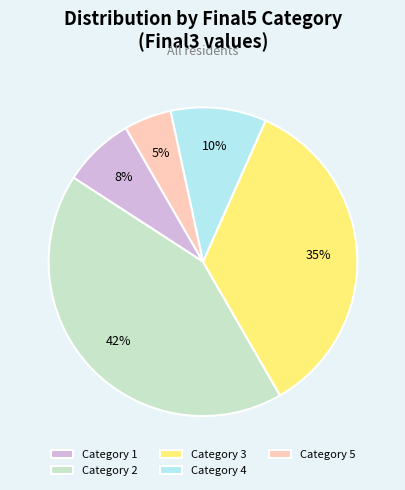

True or false: Category 3 accounts for 35% of the total.

True